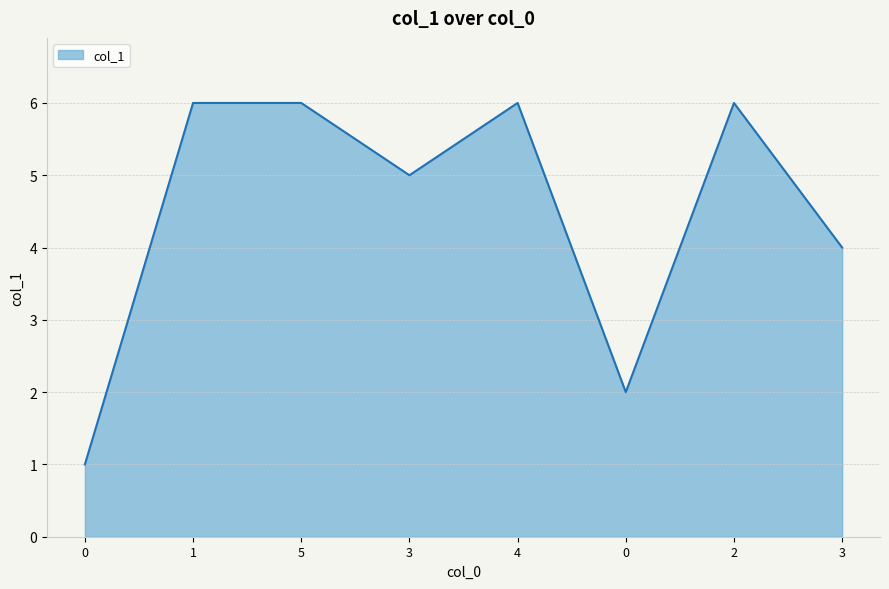

What is the sum of all values?

36